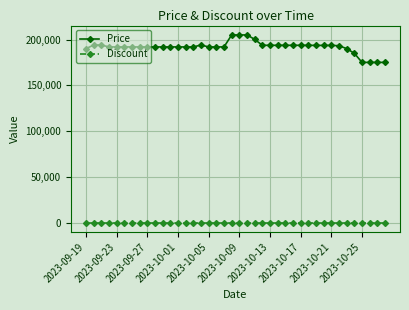

Which series has the widest spread of values?

Price